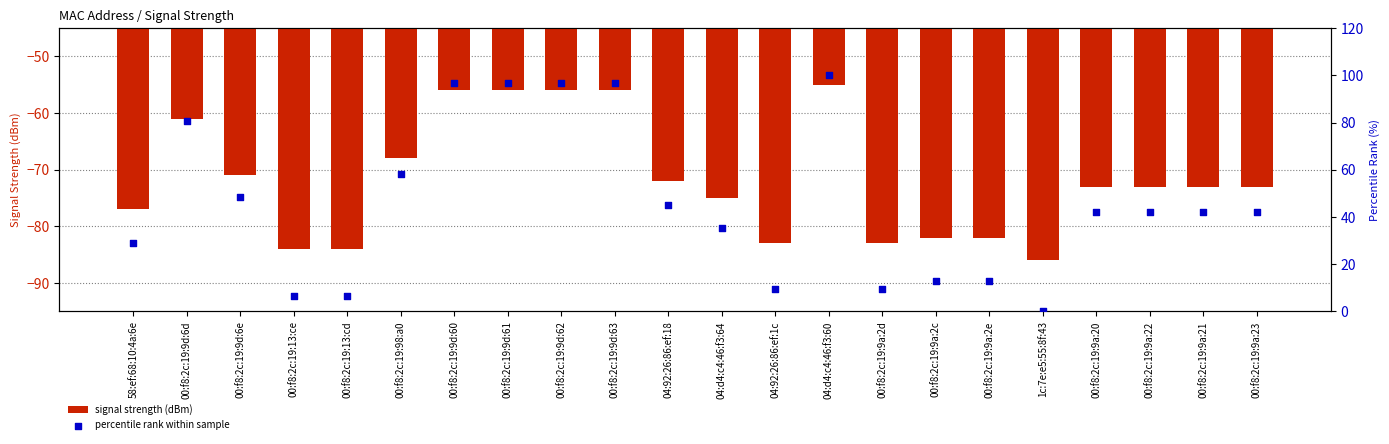

At how many categories does at least one series exceed -27?

22